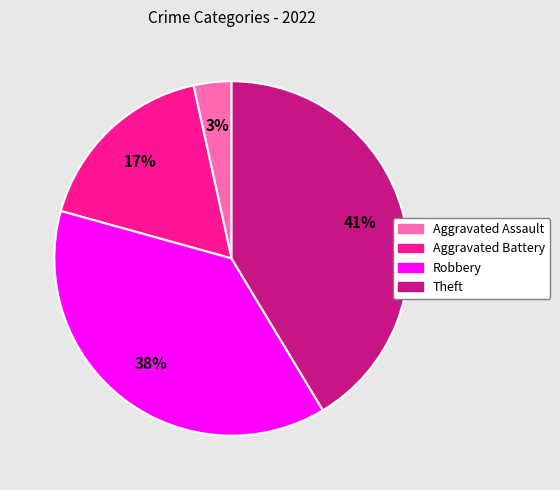

To the nearest percent, what percentage of the pie is Theft?

41%